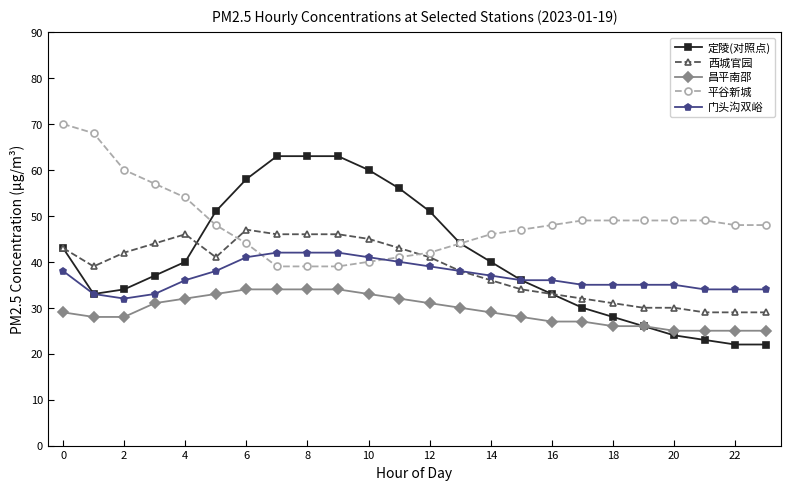

What is the difference between the maximum and minimum values in the 平谷新城 series?

31